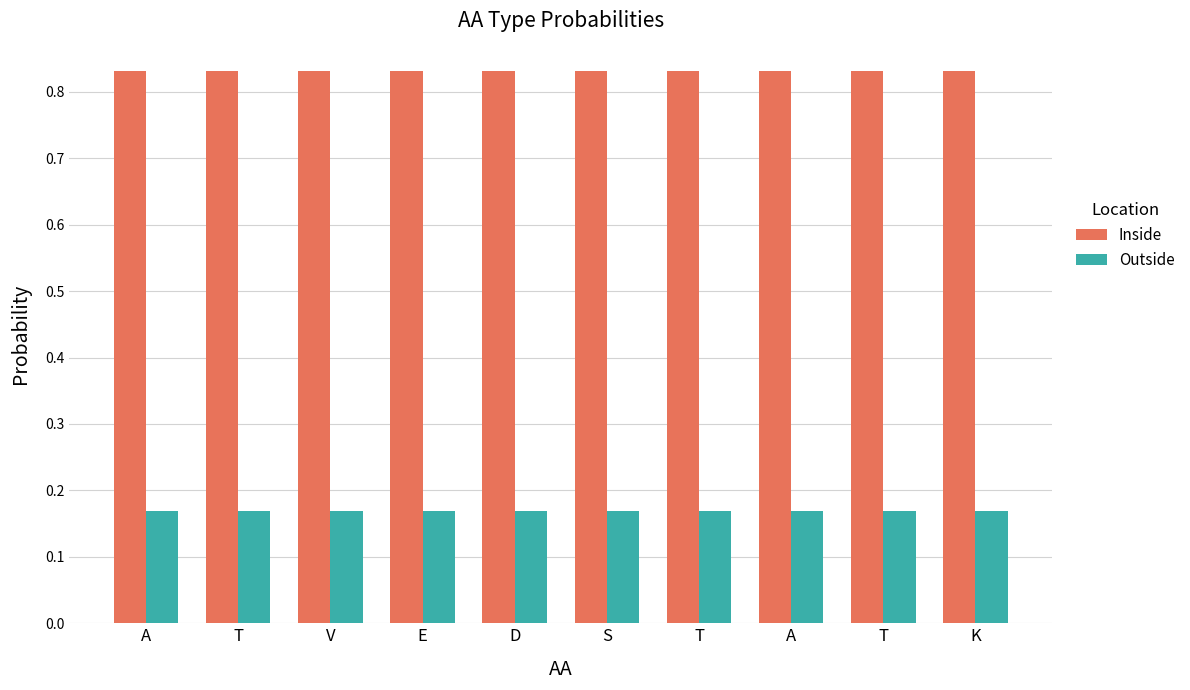

What is the maximum value for Inside?

0.8